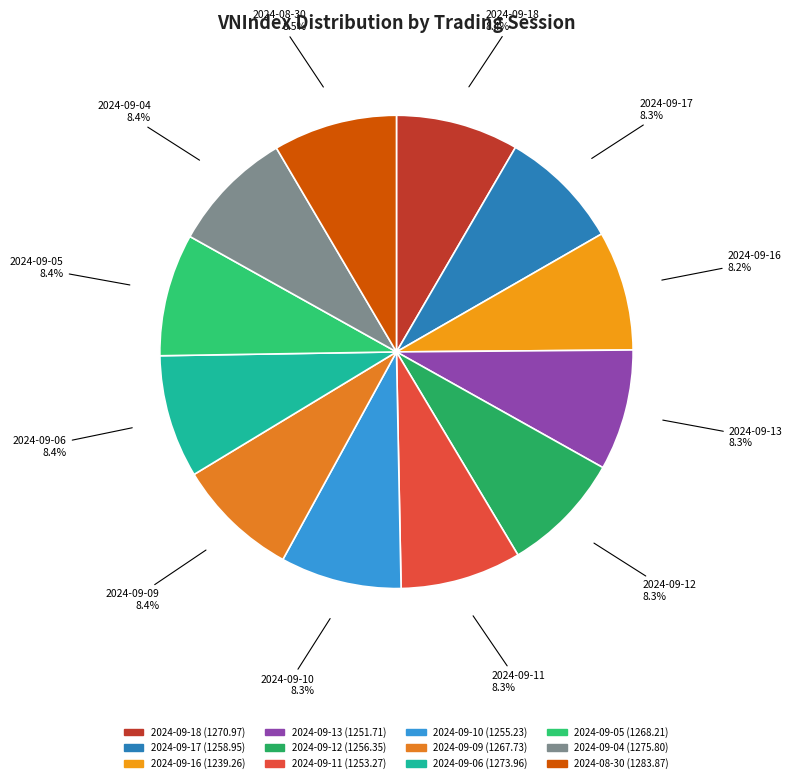

The 2024-09-17 slice represents 15% of the pie. True or false?

False